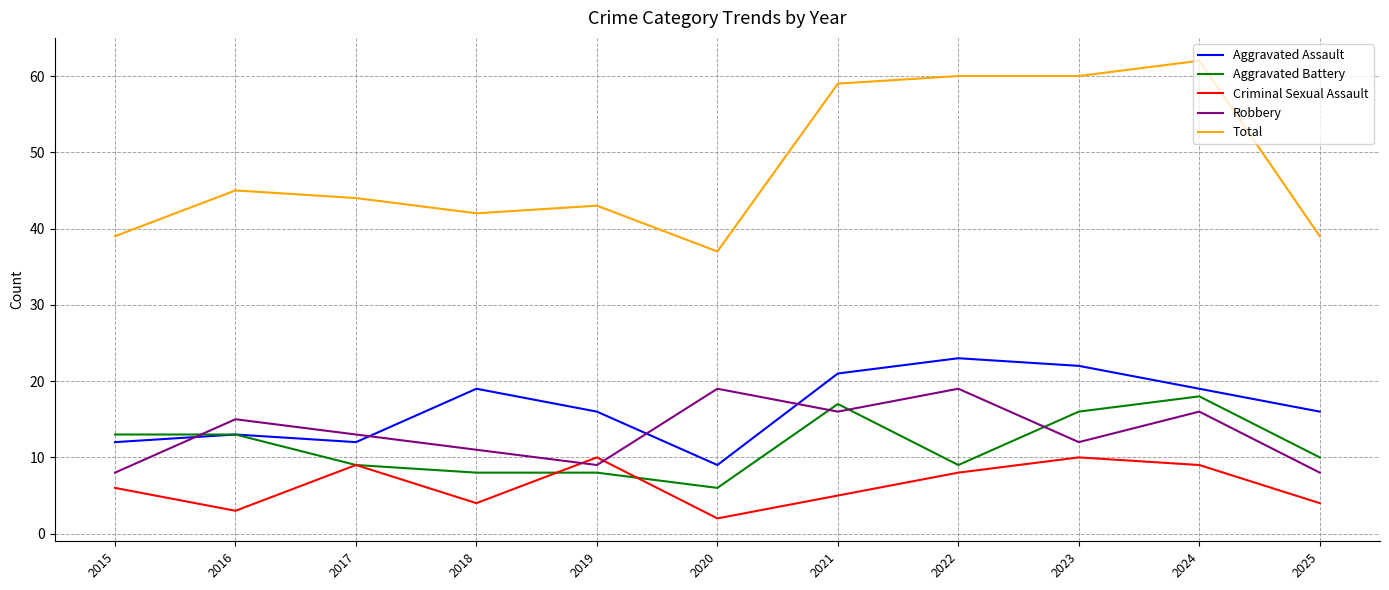

Which category has the highest value in the Total series?

2024